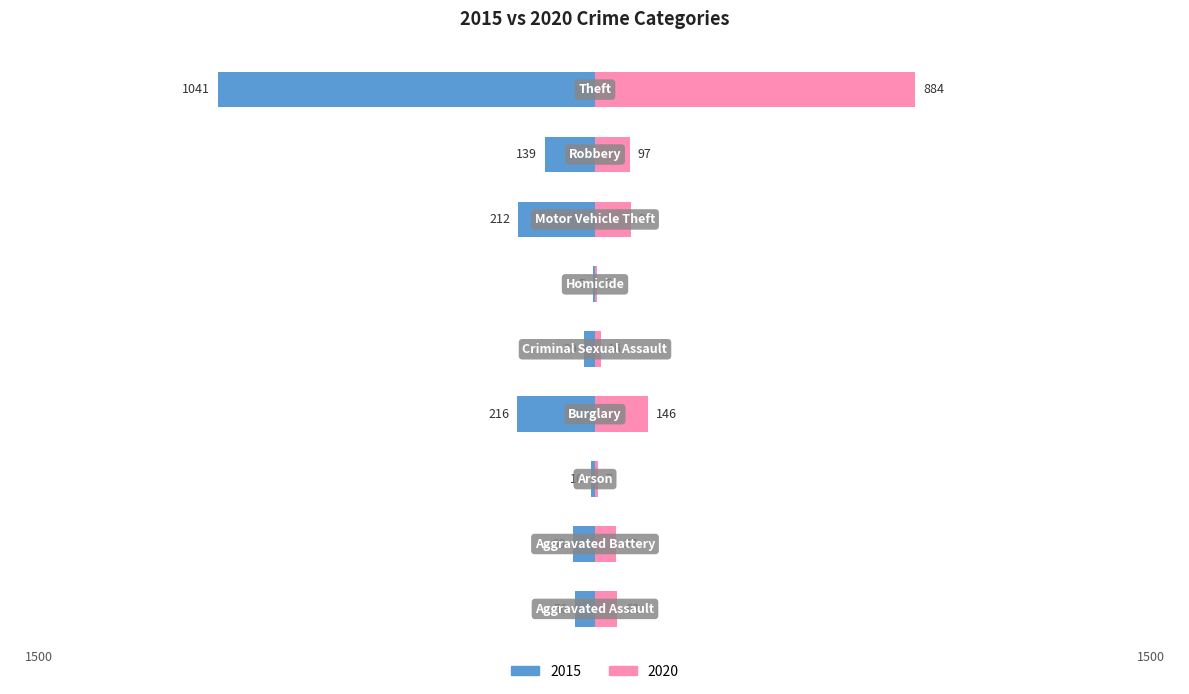

What is the sum of the 2015 values at Arson and Robbery?

-149